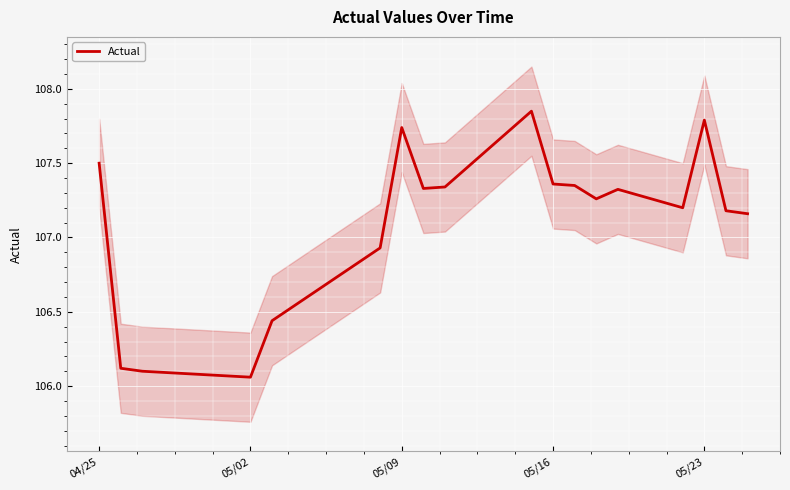

What is the difference between the maximum and second lowest values?

1.8